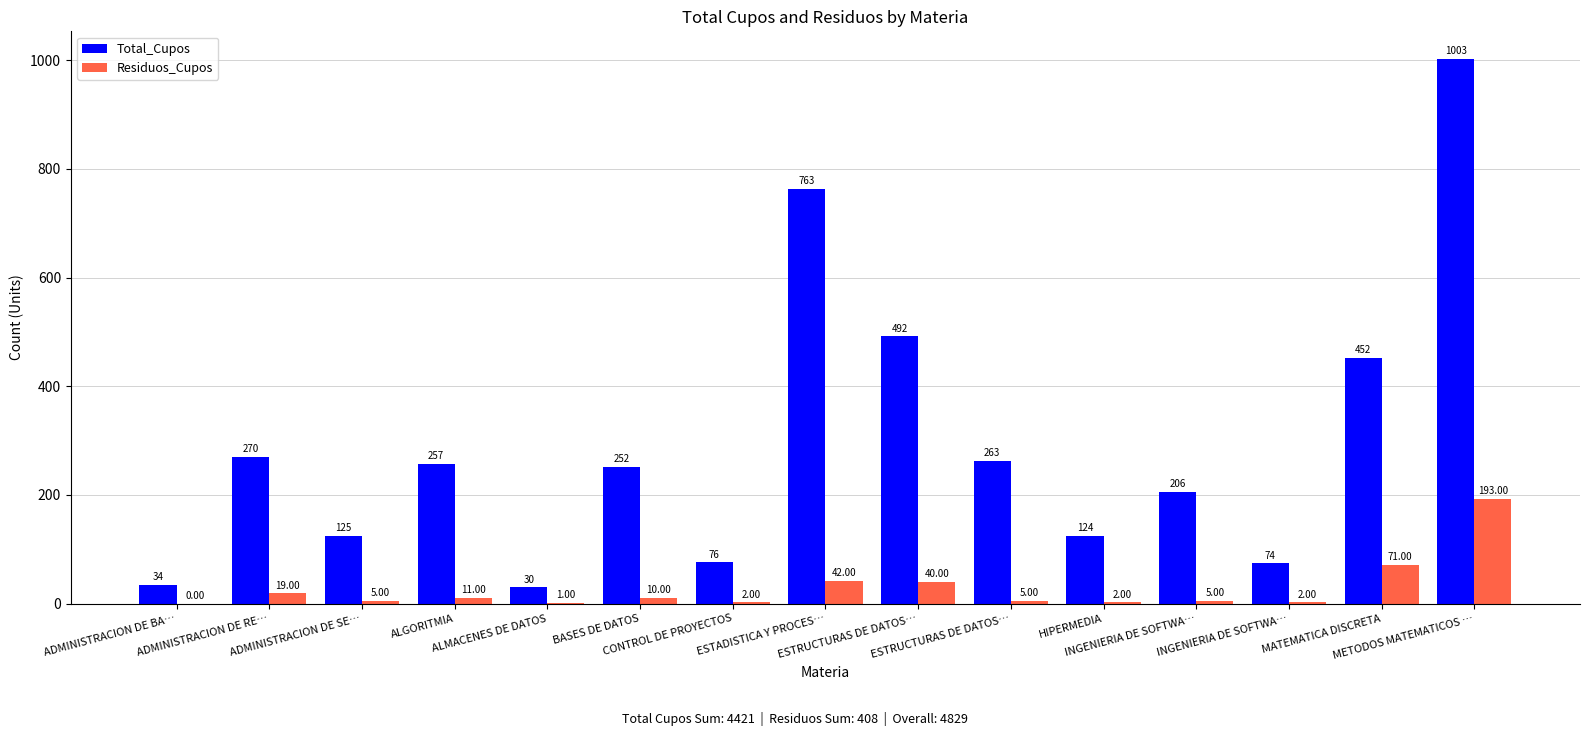

The Residuos_Cupos series shows 3 at INGENIERIA DE SOFTWA…. True or false?

False